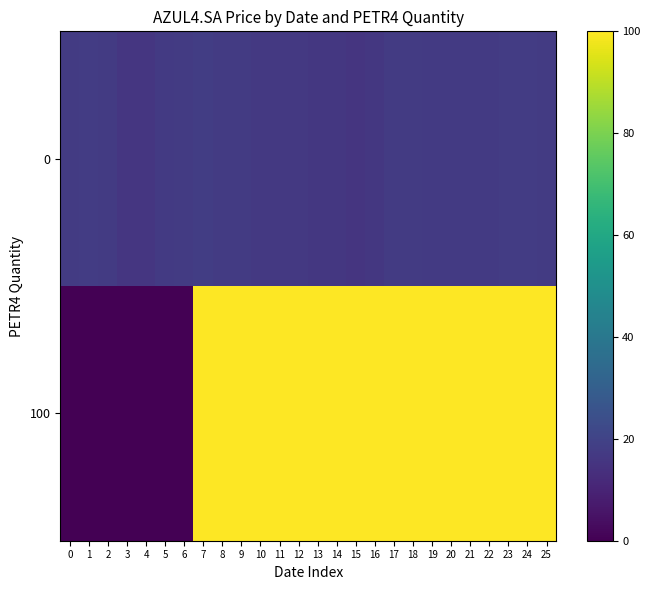

What is the maximum value shown in the chart?

100.0